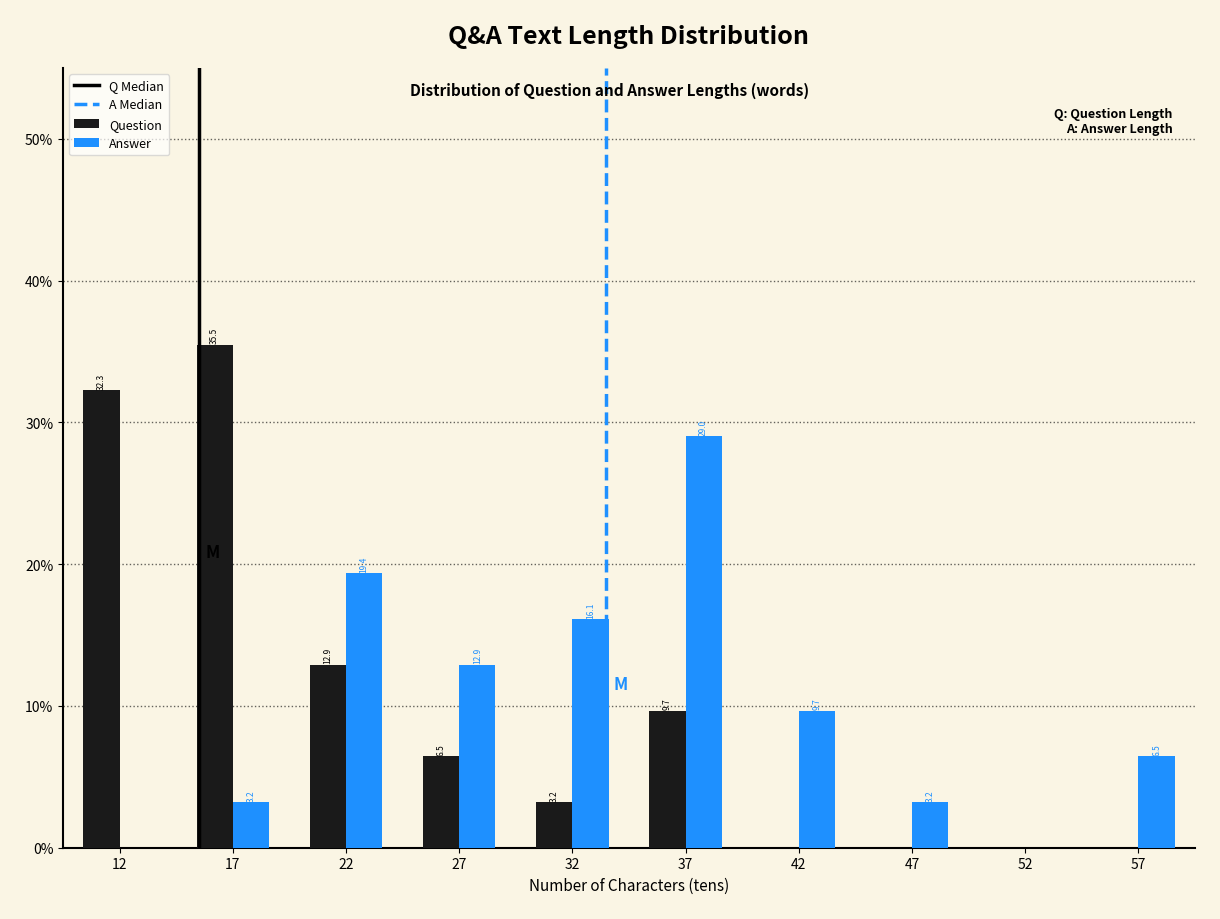

In the Answer series, which range on the x-axis has the tallest bar?

35 to 40